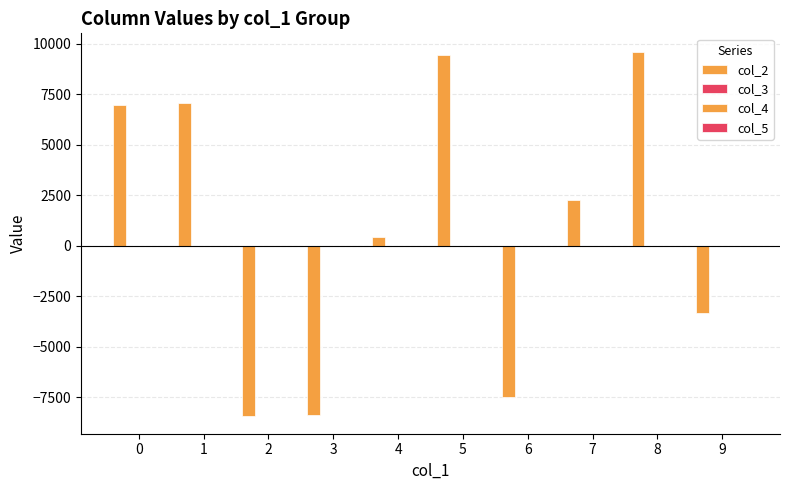

How many distinct data groups are displayed?

4